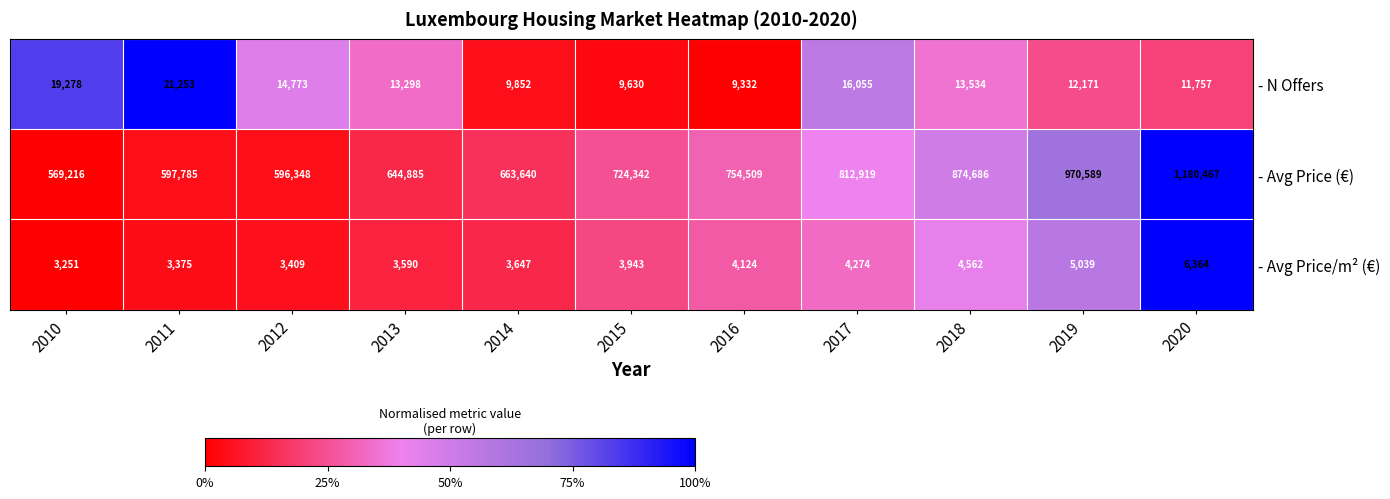

At which label is - Avg Price (€) closest to 874841?

2018